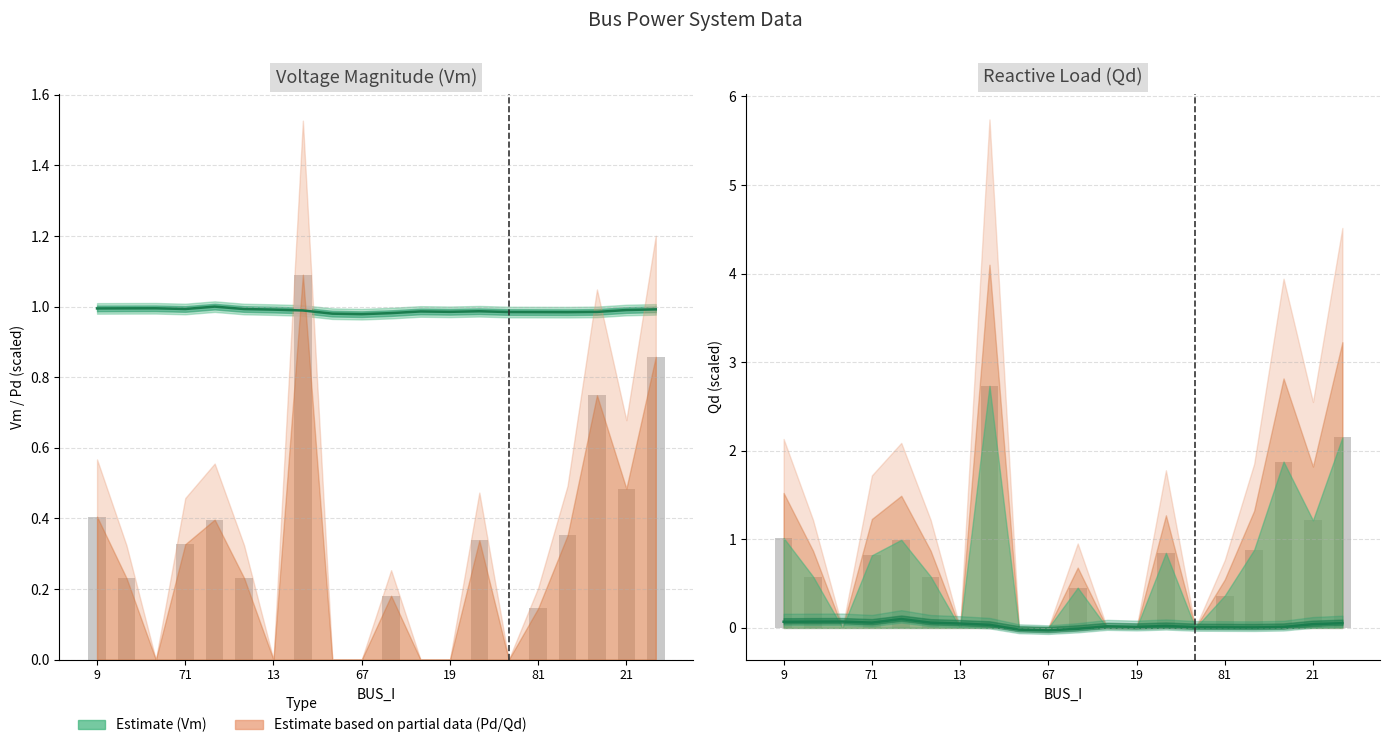

True or false: Pd (scaled x100) has a value of -0.5 at 13.

False